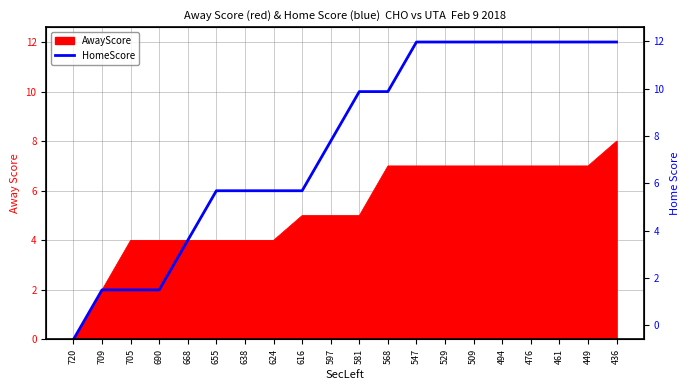

Reading left to right, list all the values displayed in this chart.

720=0	709=2	705=2	690=2	668=4	655=6	638=6	624=6	616=6	597=8	581=10	568=10	547=12	529=12	509=12	494=12	476=12	461=12	449=12	436=12